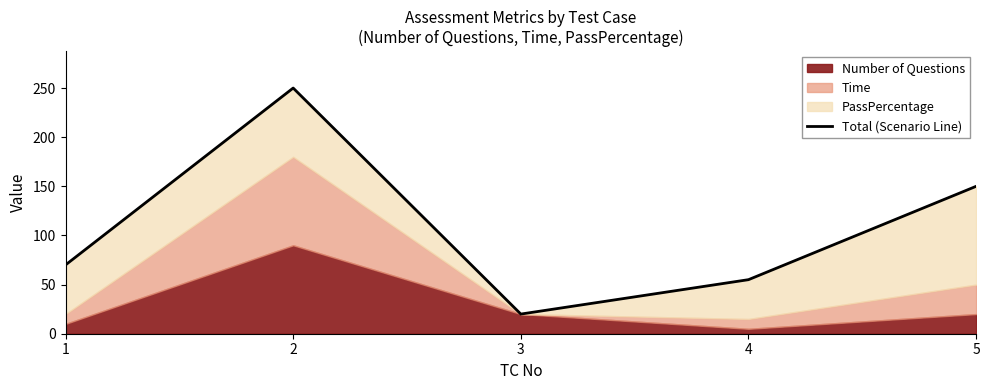

What is the value of the 1st point from the left?

70